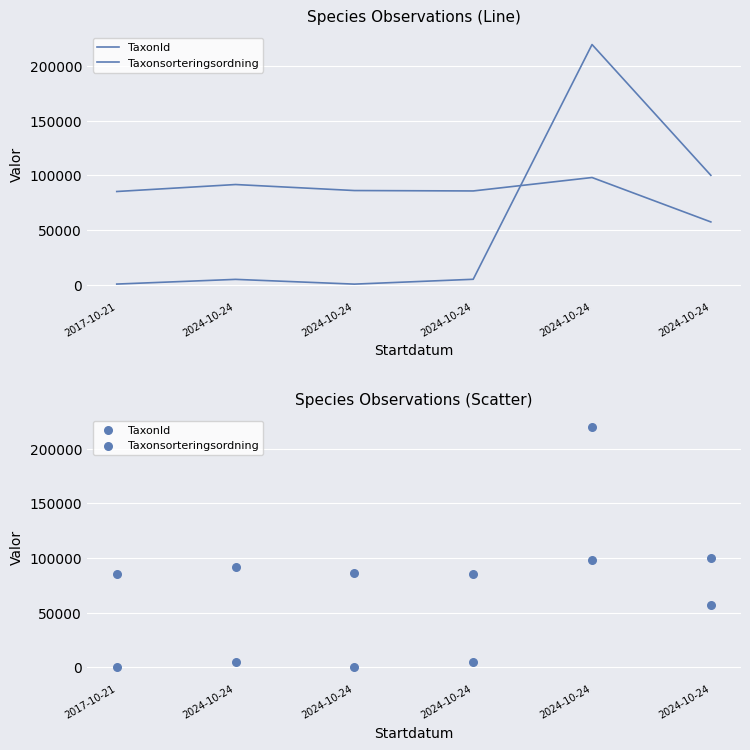

At which category is the sum across all series the highest?

2024-10-24